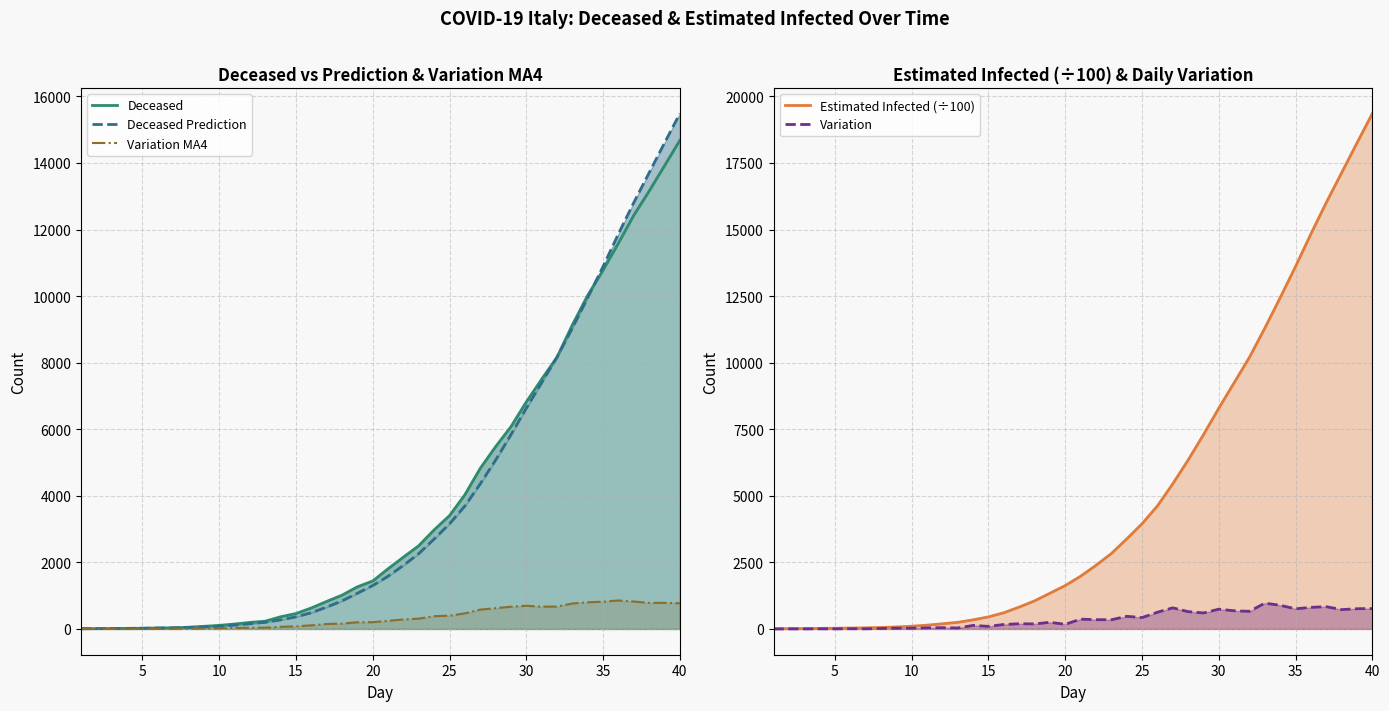

Does the chart have visible grid lines?

Yes